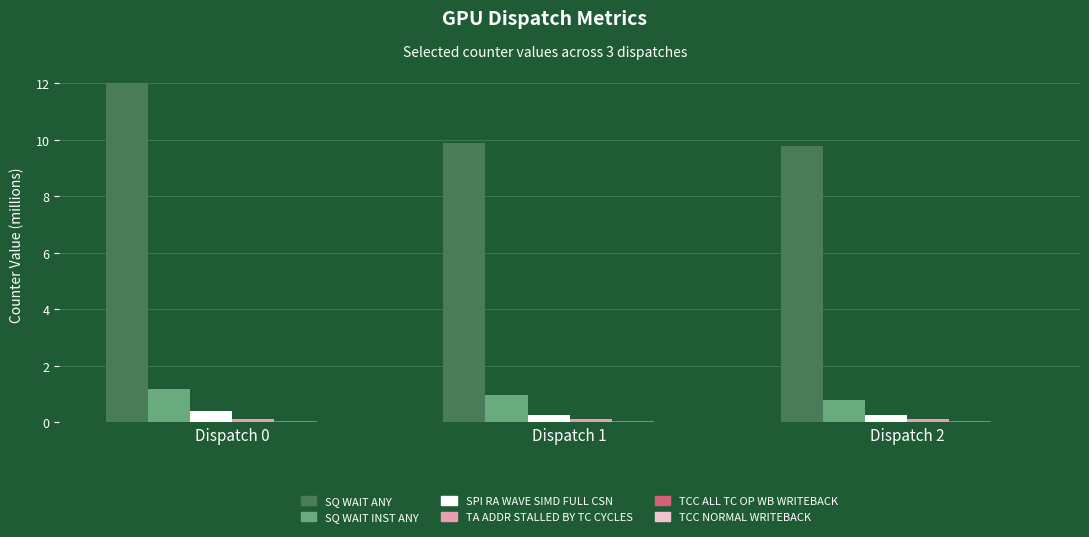

How many distinct data groups are displayed?

6